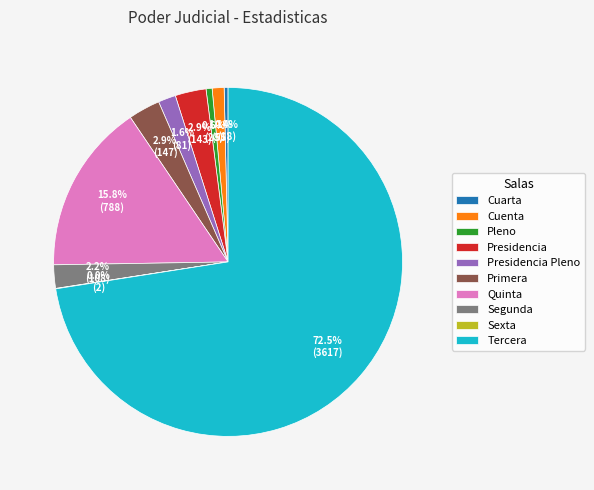

To the nearest percent, what percentage of the pie is Quinta?

16%